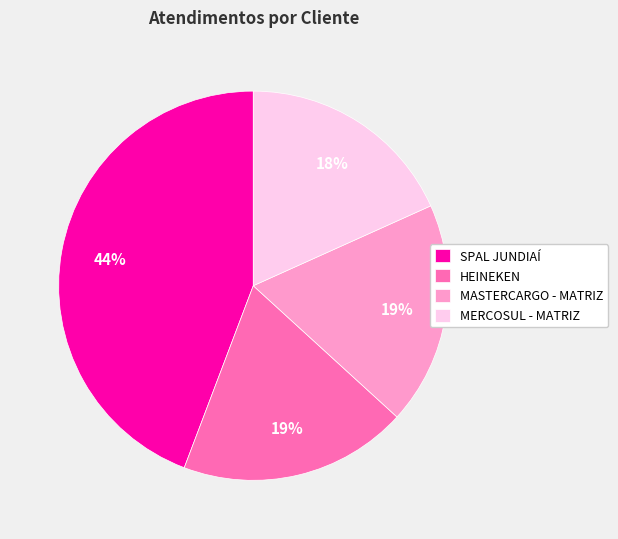

Which slice is the largest?

SPAL JUNDIAÍ